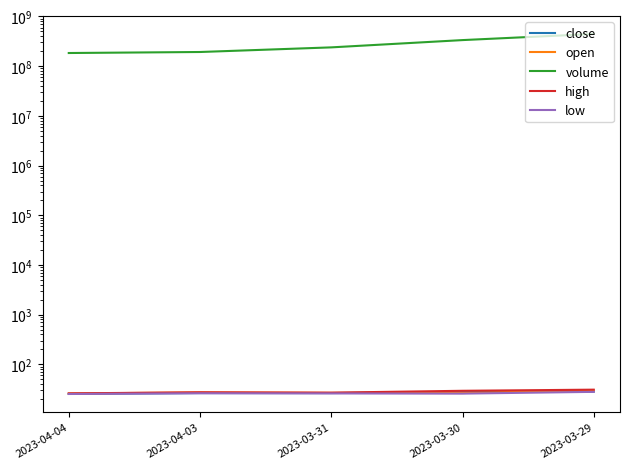

How many values in the close series exceed 26?

4